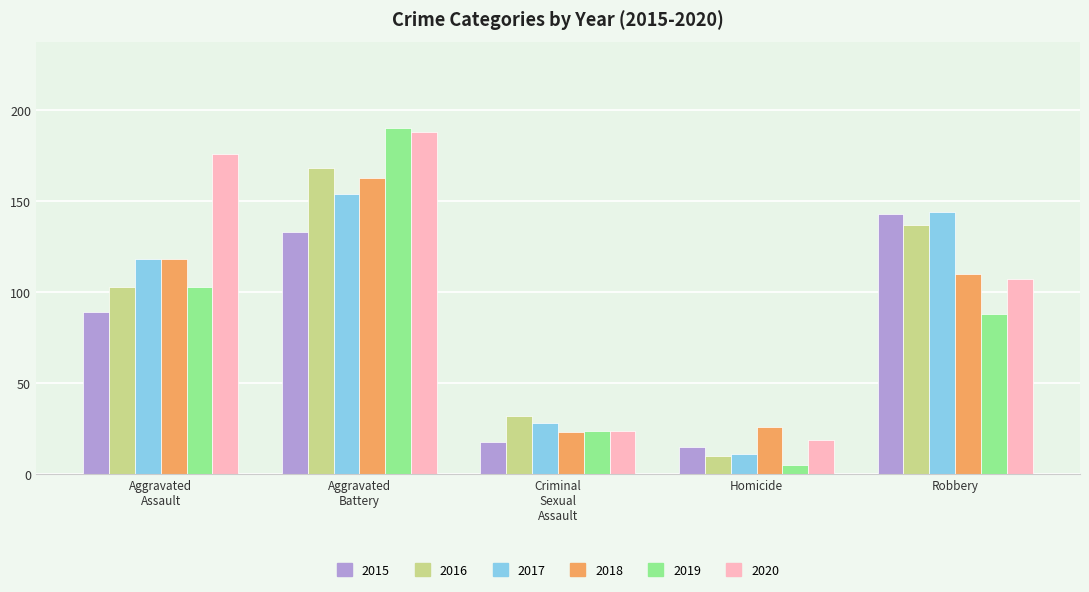

At which label does 2015 reach its minimum?

Homicide